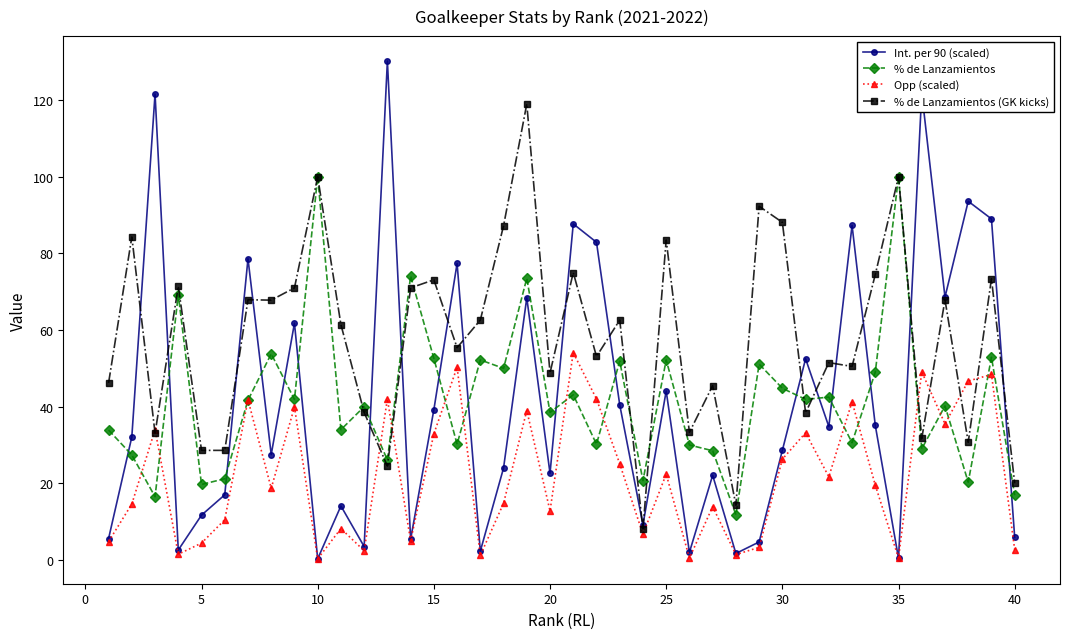

Which series has the widest spread of values?

Int. per 90 (scaled)